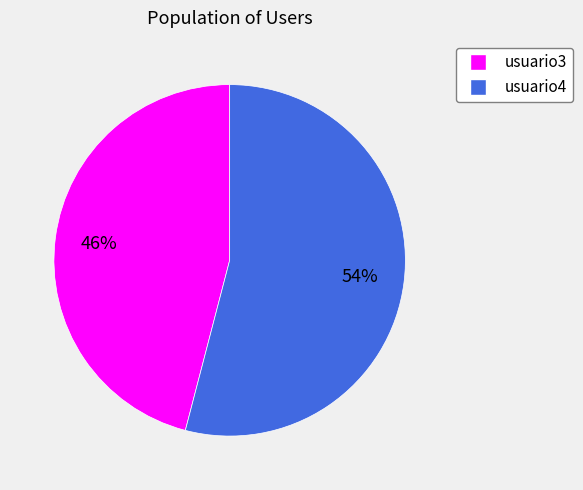

Rank the categories by value from highest to lowest.

usuario4, usuario3